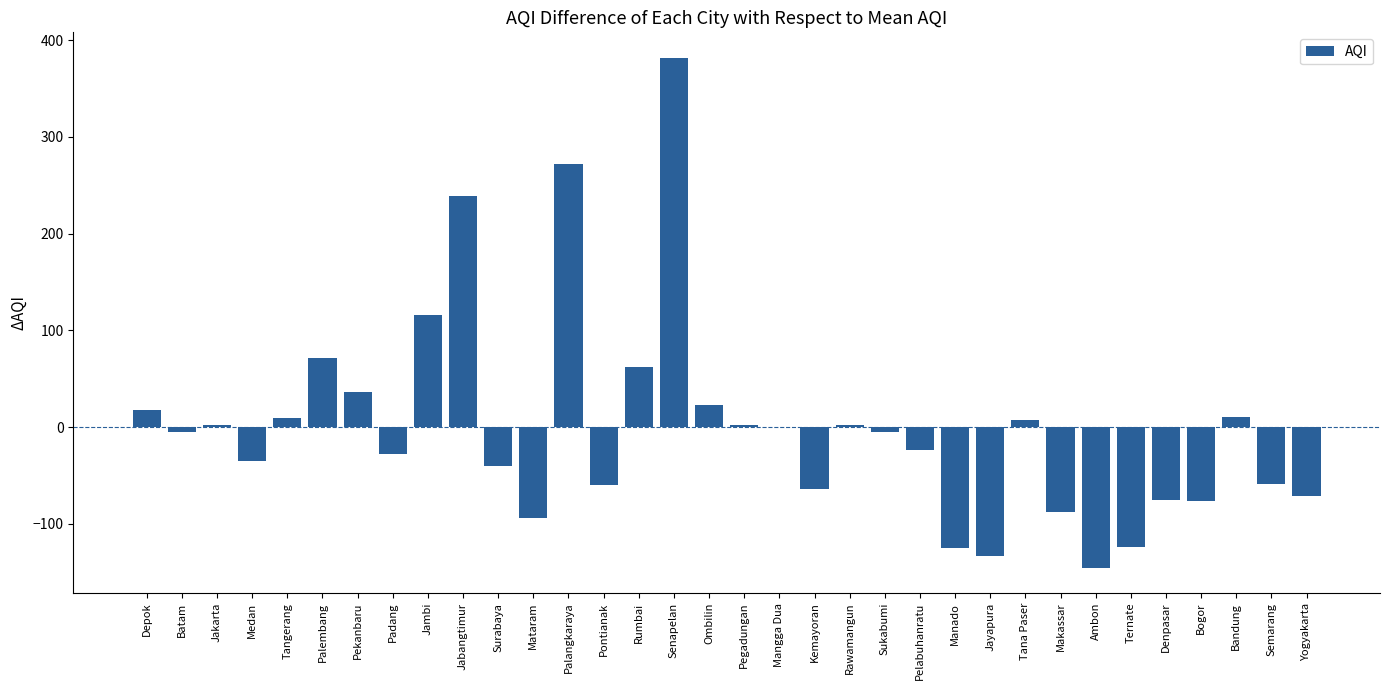

Read the value at Ternate.

-124.2